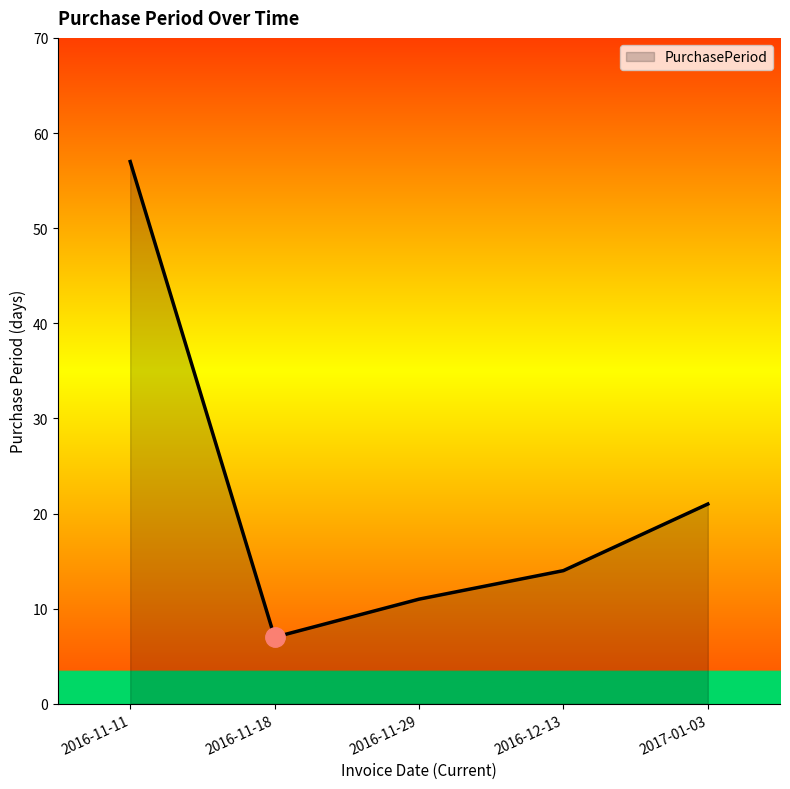

Reading left to right, transcribe all the data shown in this chart.

57	7	11	14	21